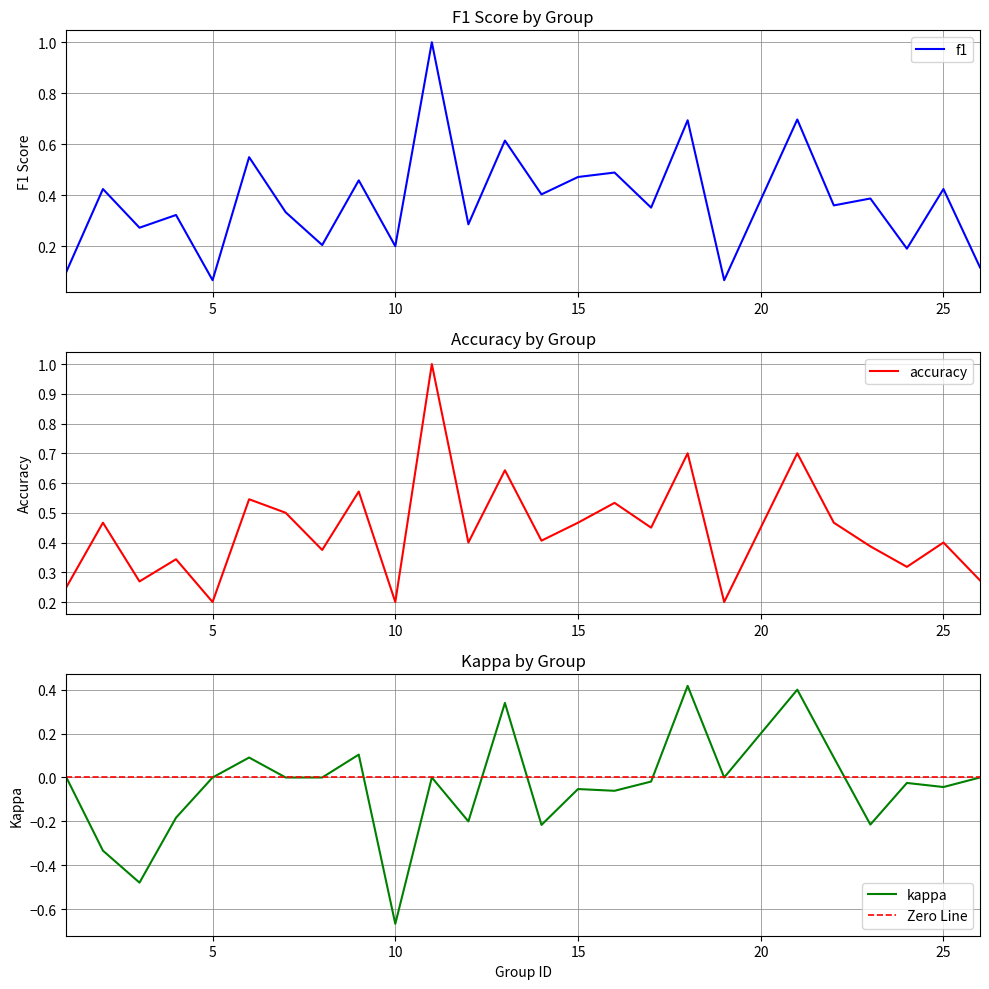

How many categories are shown in the chart?

25